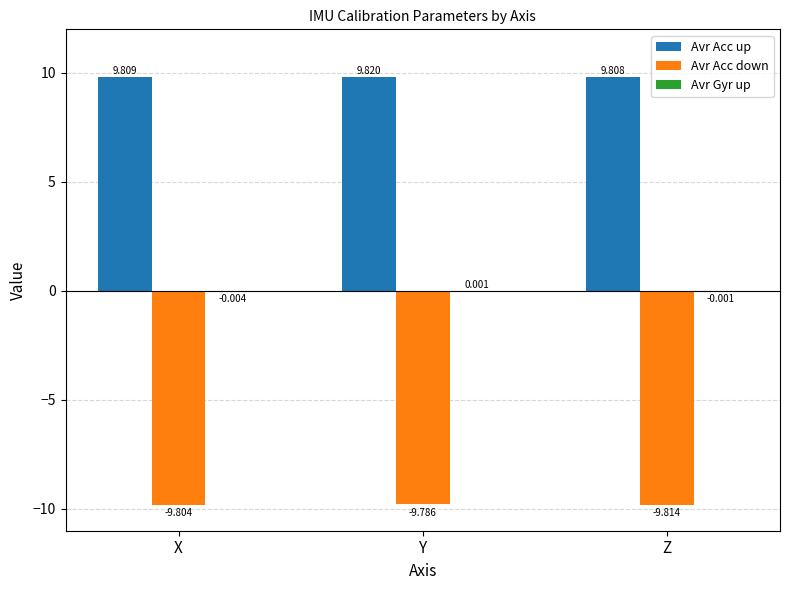

What is the sum of the Avr Acc down values at X and Y?

-19.6